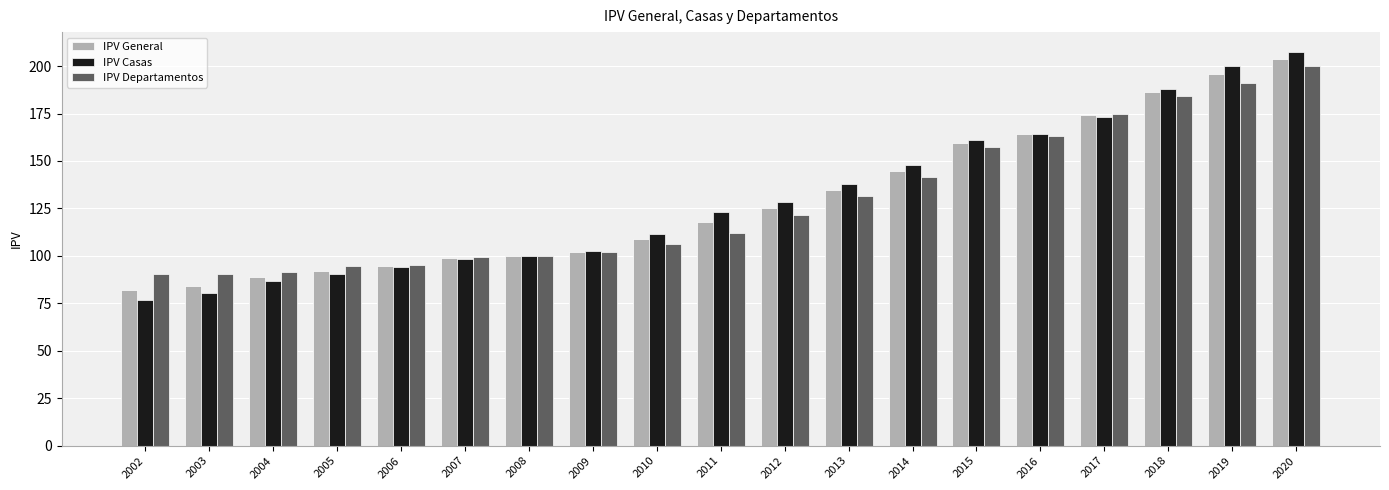

What is the value of the IPV General bar at the 11th from the left?

125.2